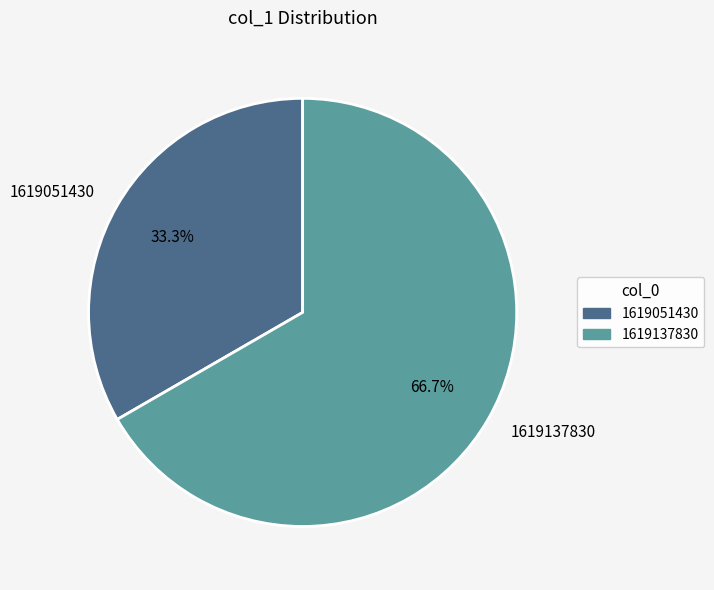

How many slices are in this pie chart?

2